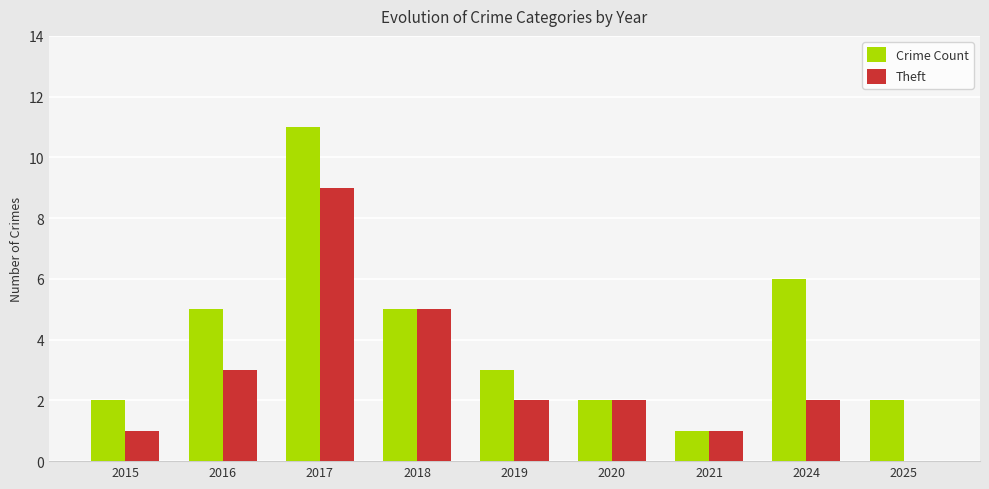

Which series has the widest spread of values?

Crime Count